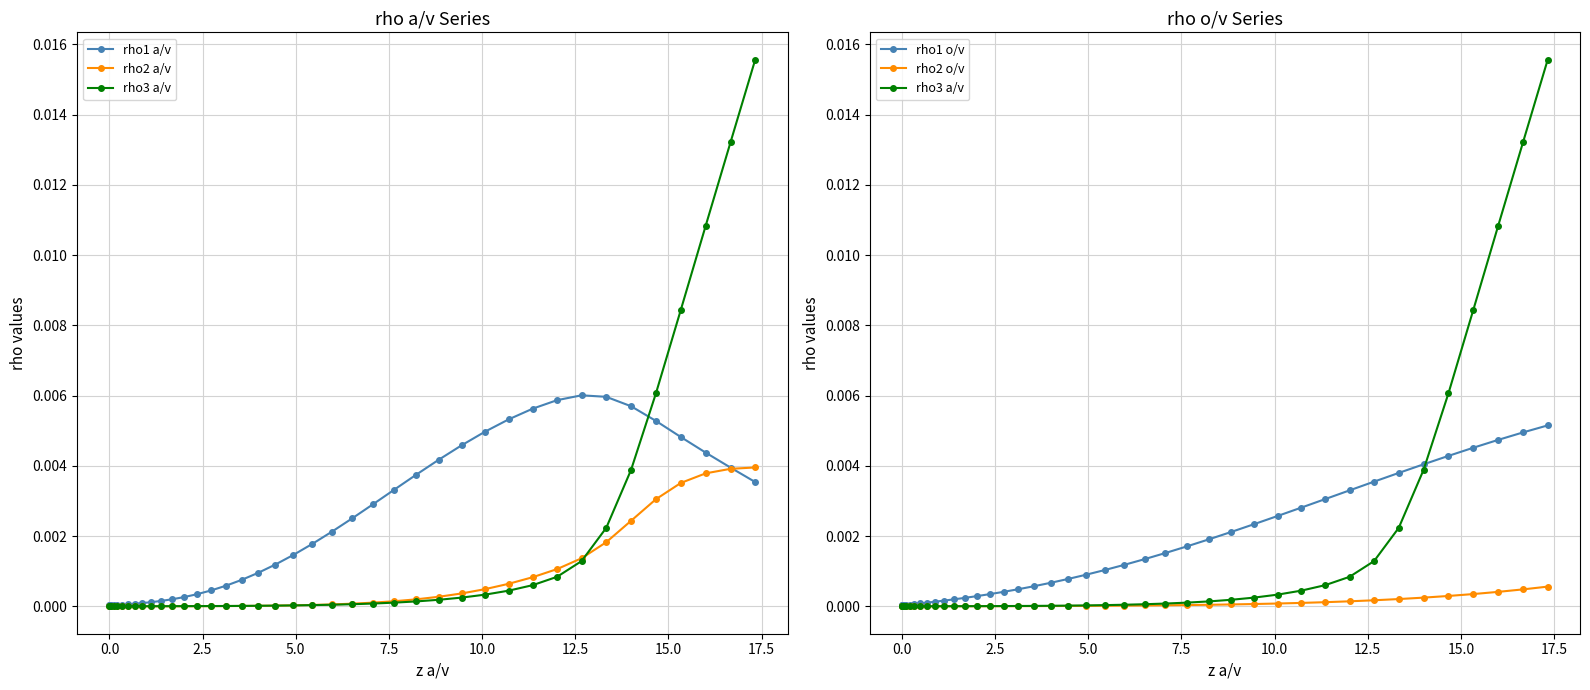

How many times do rho3 a/v and rho1 a/v cross each other?

1